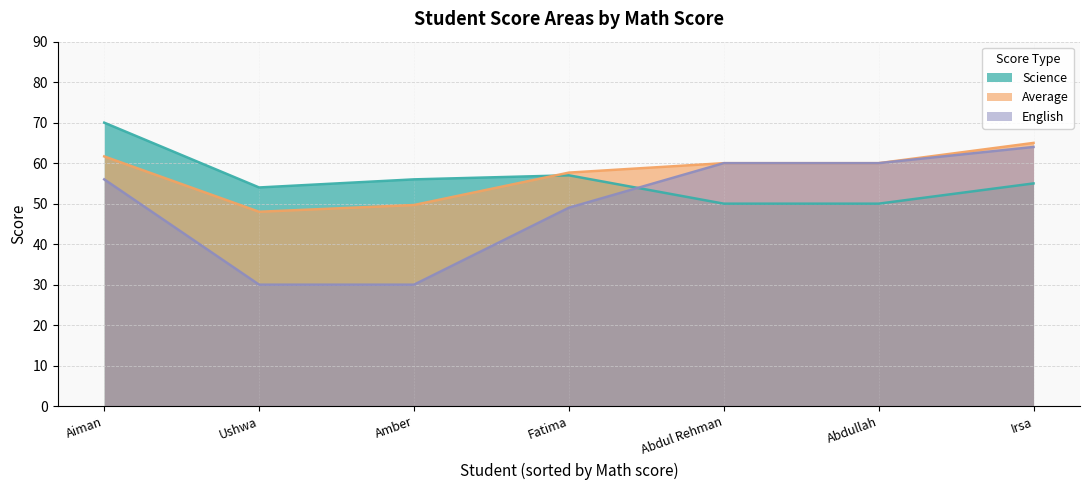

True or false: Average and English intersect in this chart.

False